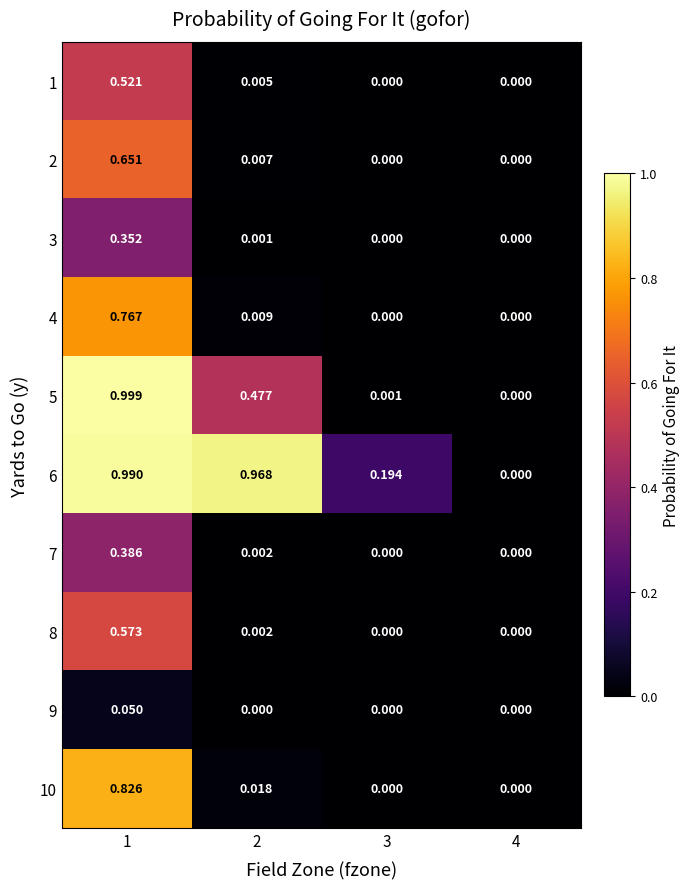

Is the value of 1 at 2 greater than the value of 5 at 4?

Yes